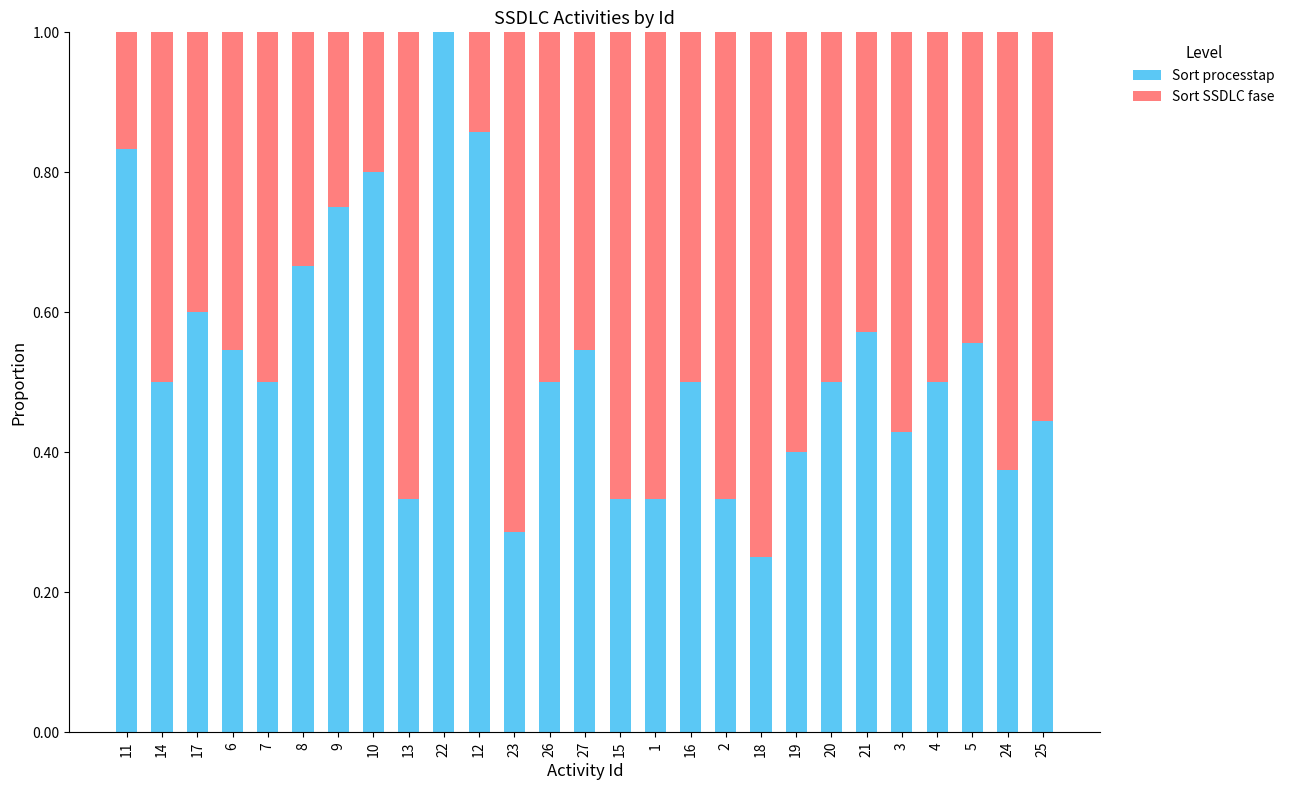

True or false: Sort processtap has a value of 0.5 at 27.

True